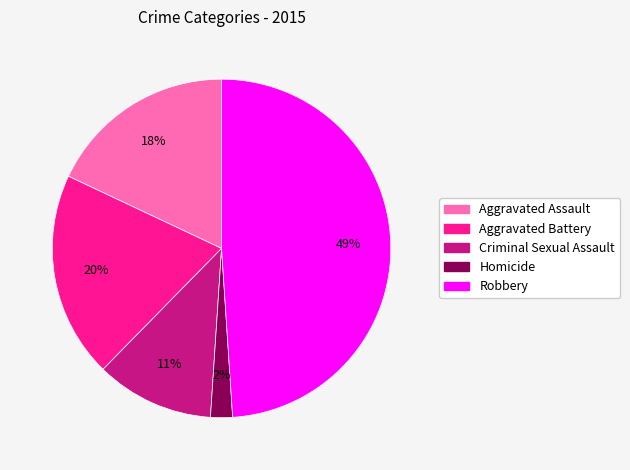

To the nearest percent, what is the difference between the largest and smallest slice percentages?

47%